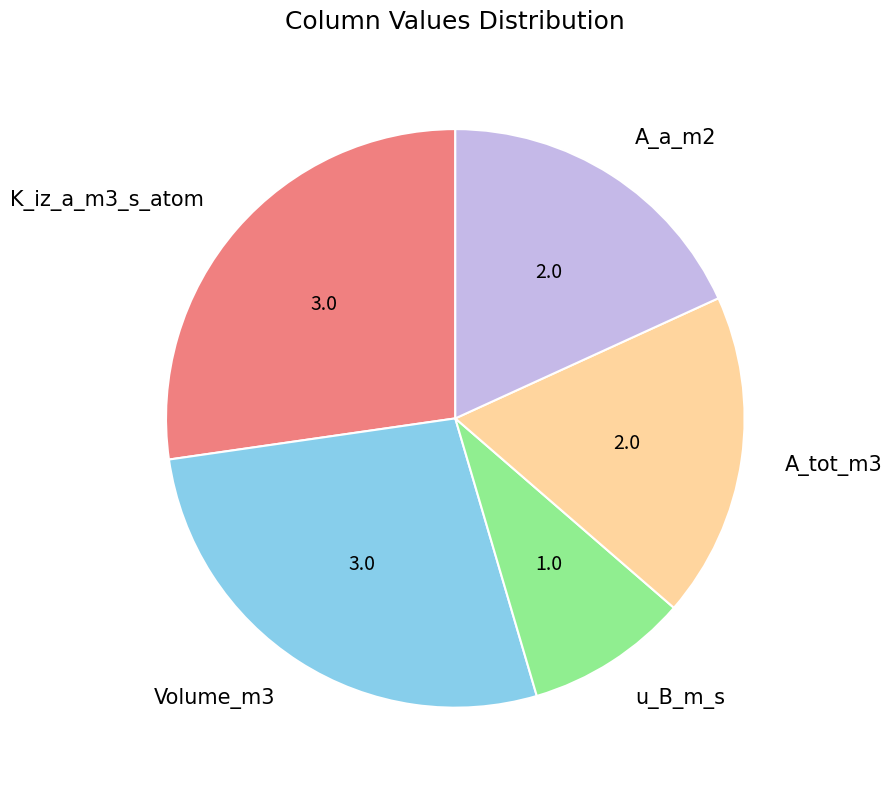

Is there a majority slice in this chart?

No